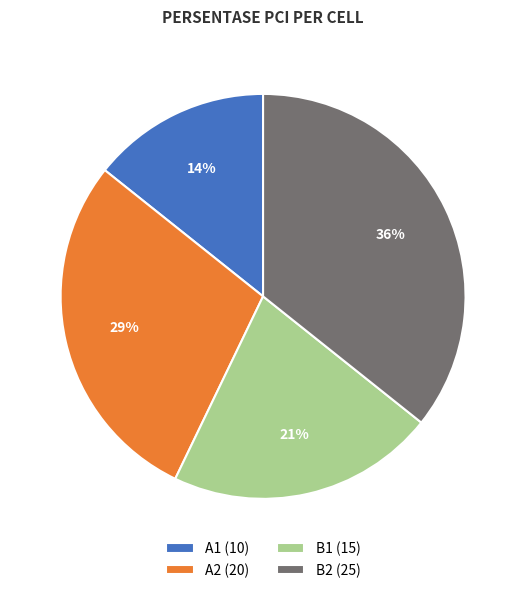

Which category has the biggest portion of the pie?

B2